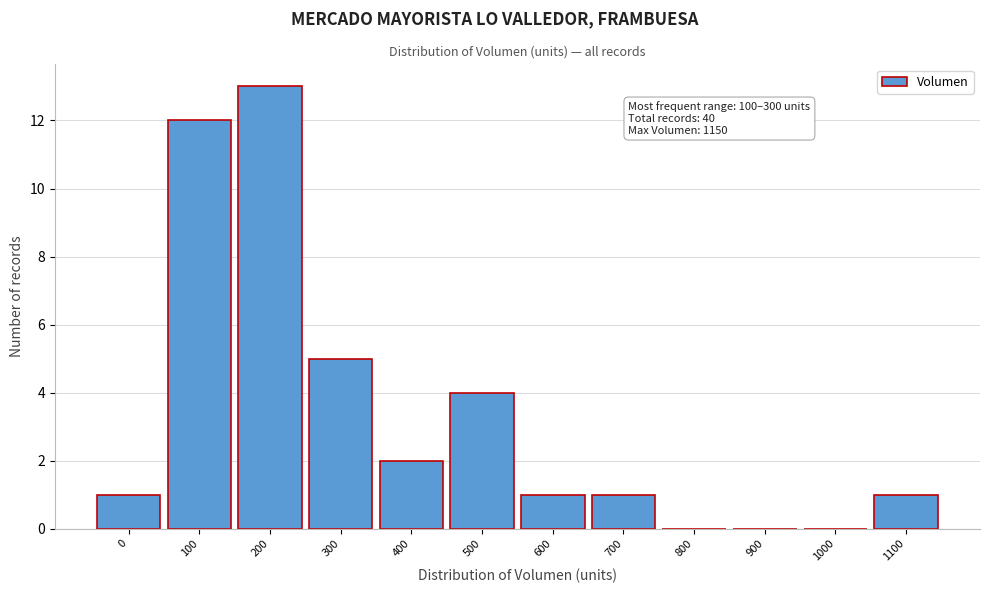

What is the ratio of the value at 300 to the value at 500?

1.2